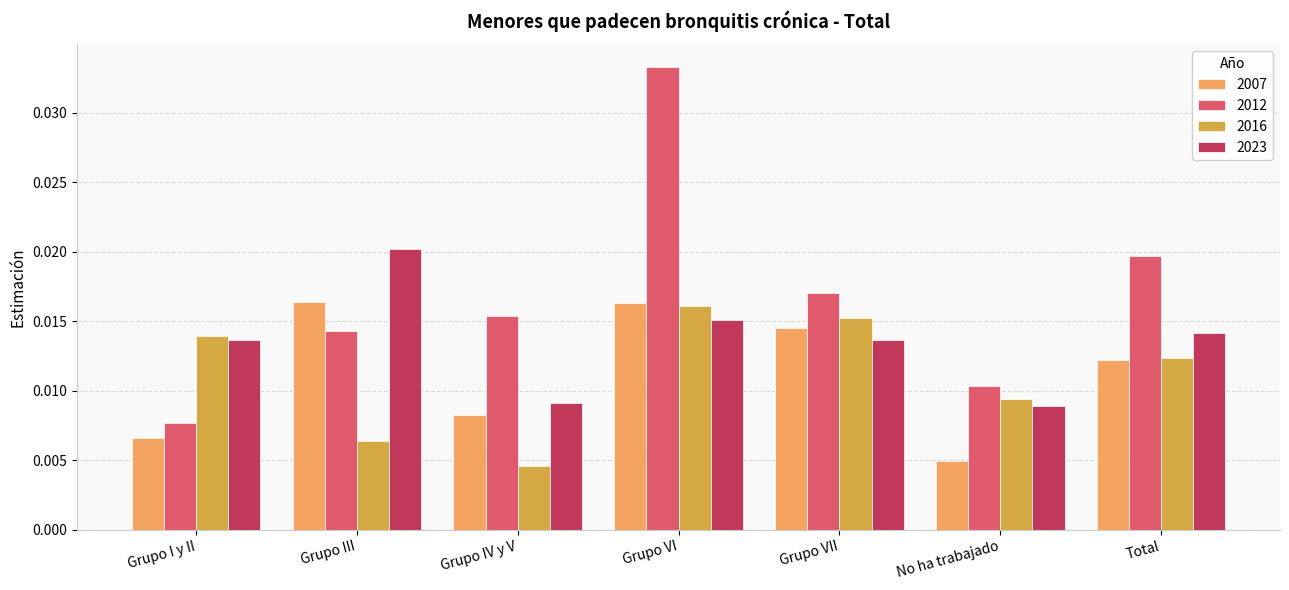

Between Grupo I y II and Grupo VII, which series saw the biggest shift?

2012